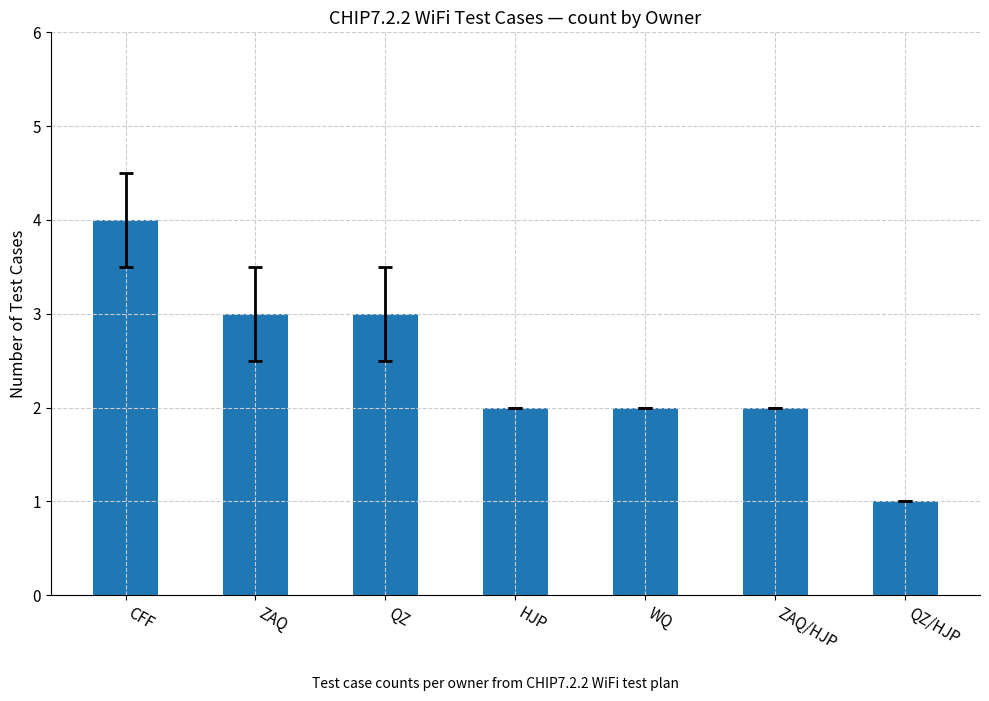

What is the label of the 2nd bar from the left?

ZAQ